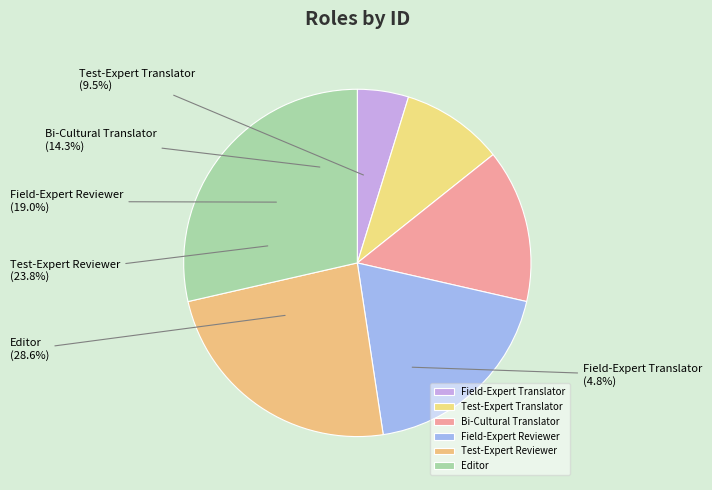

To the nearest percent, what is the average slice percentage?

17%